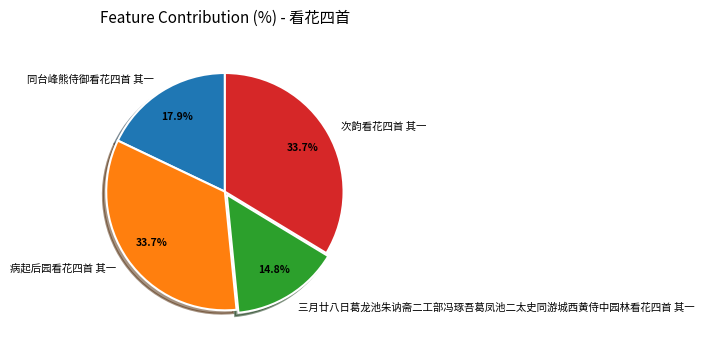

Is there a majority slice in this chart?

No